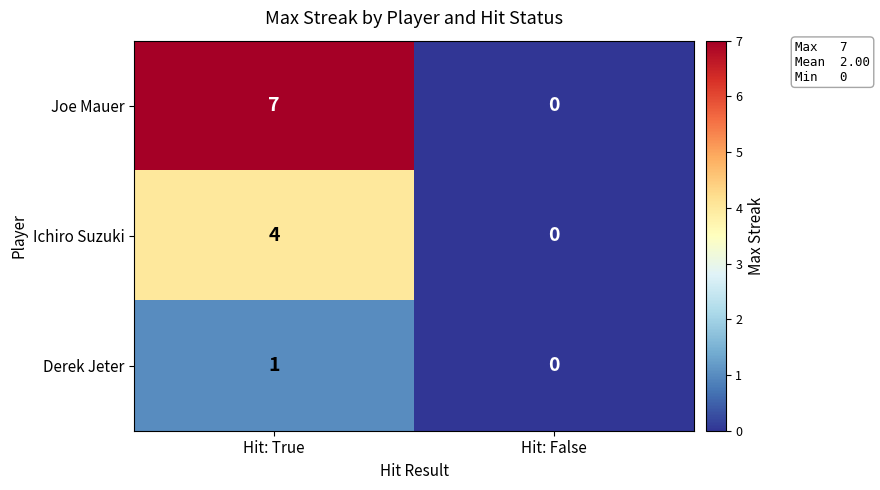

Which series has the widest spread of values?

Joe Mauer